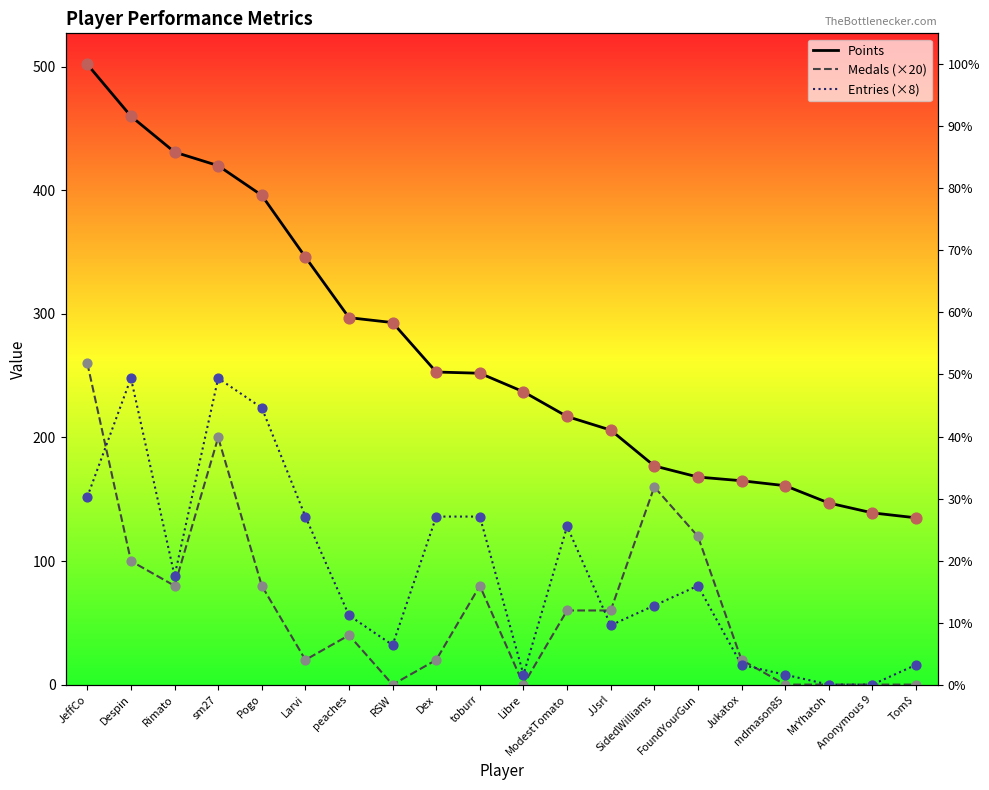

Which series contains the highest Y value?

Points